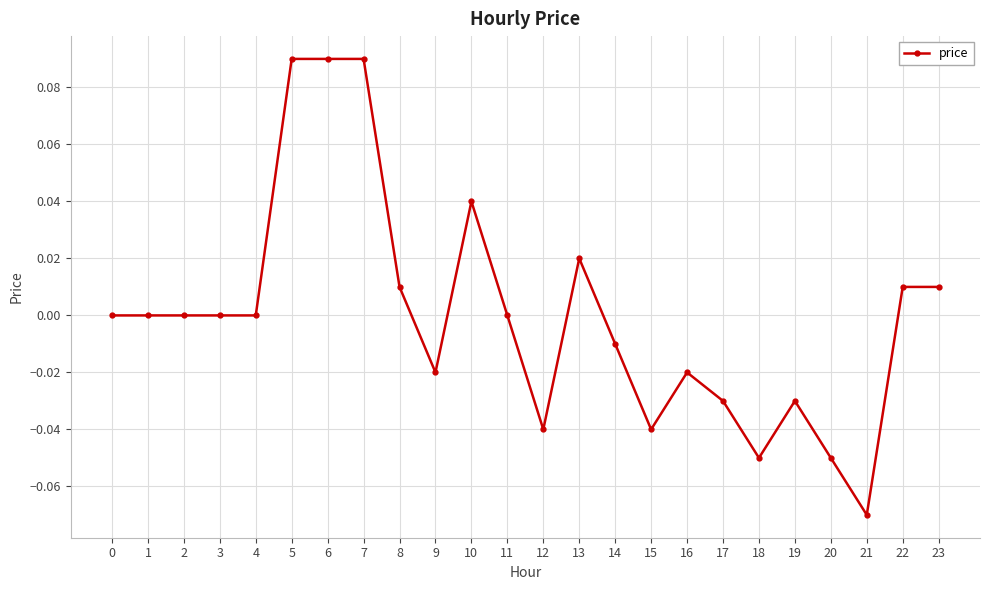

True or false: the data shows -0.1 at 1.

False